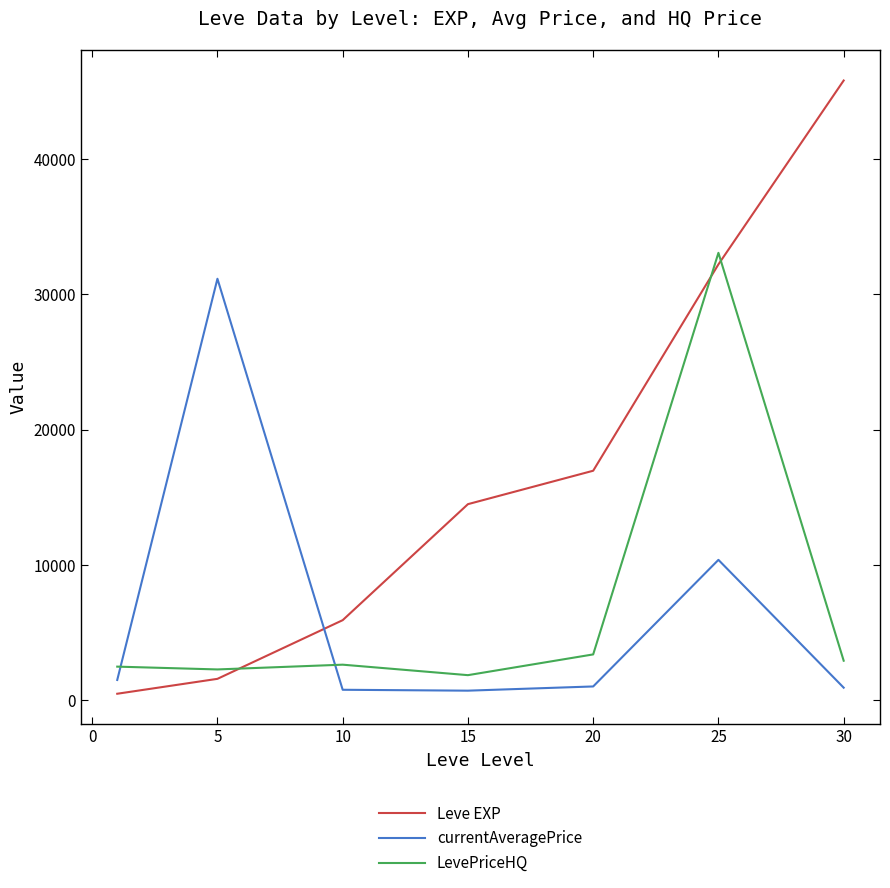

True or false: currentAveragePrice and LevePriceHQ cross at least once.

True